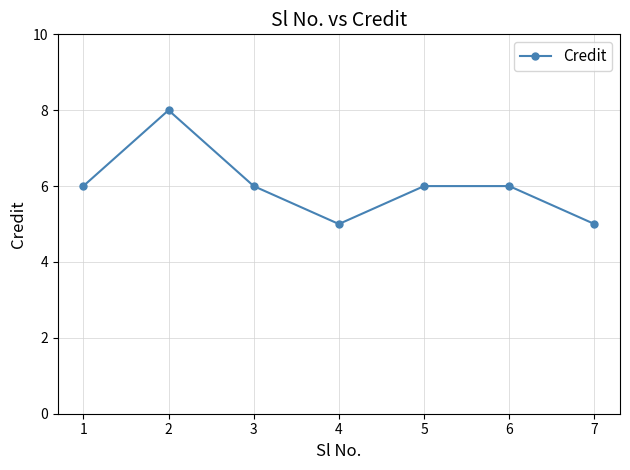

What is the change in value from 5 to 7?

-1